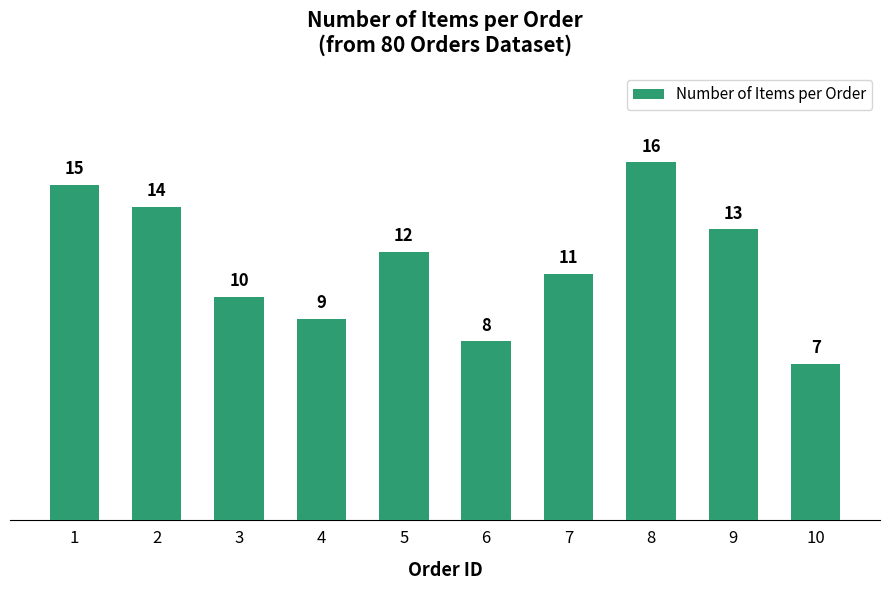

How many data points are less than 12?

5